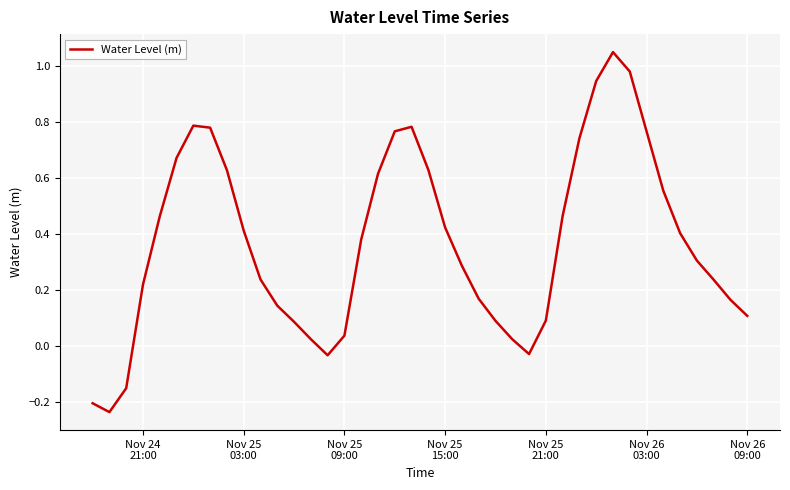

How many positive values are there?

35